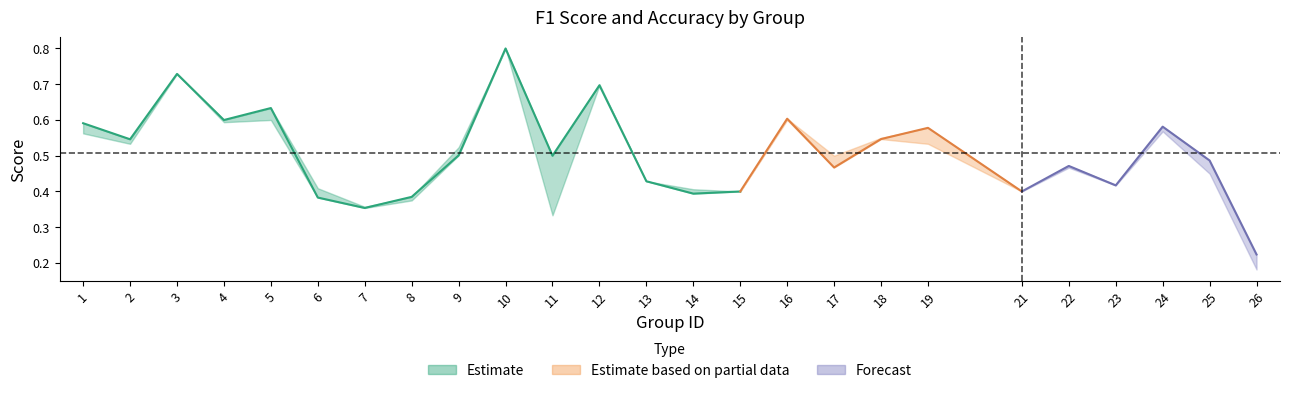

What is the value of the accuracy point at the 18th from the left?

0.6